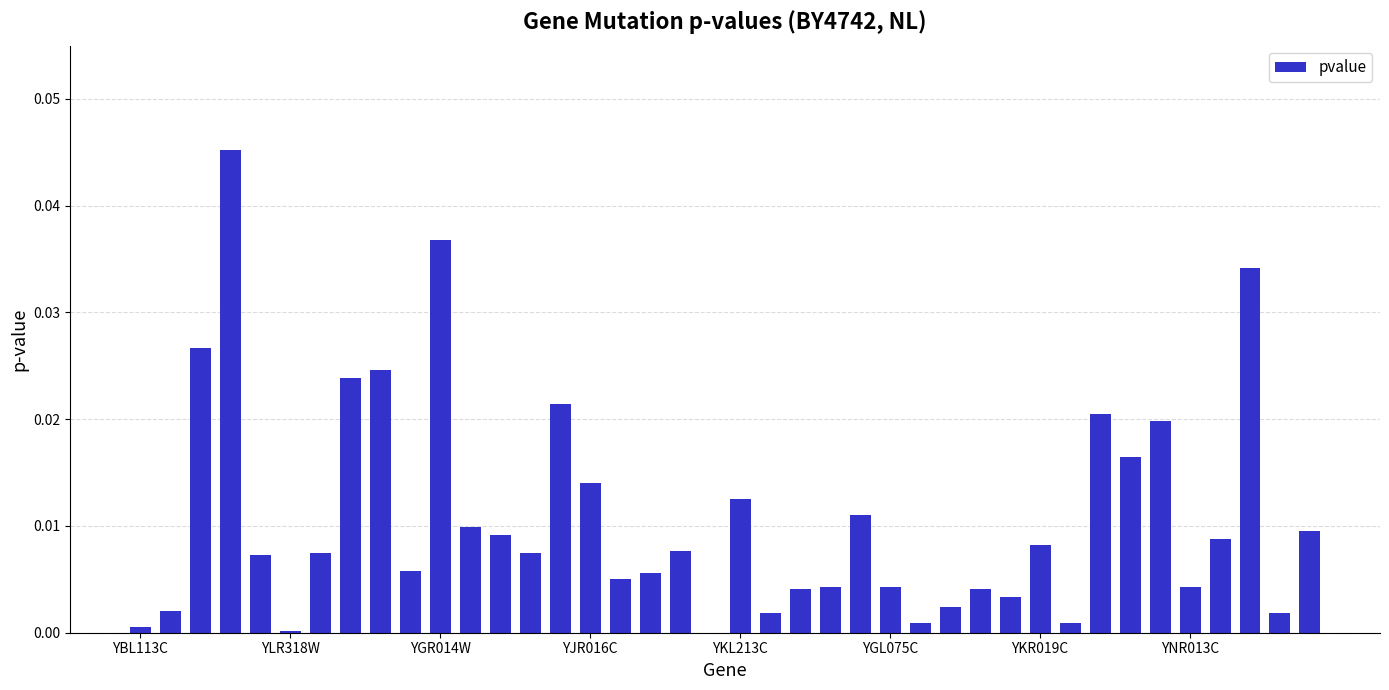

What is the sum of all values?

0.4